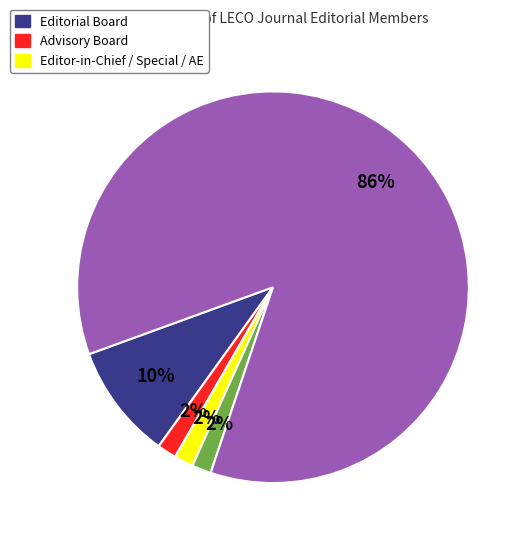

Does any single category account for the majority?

Yes